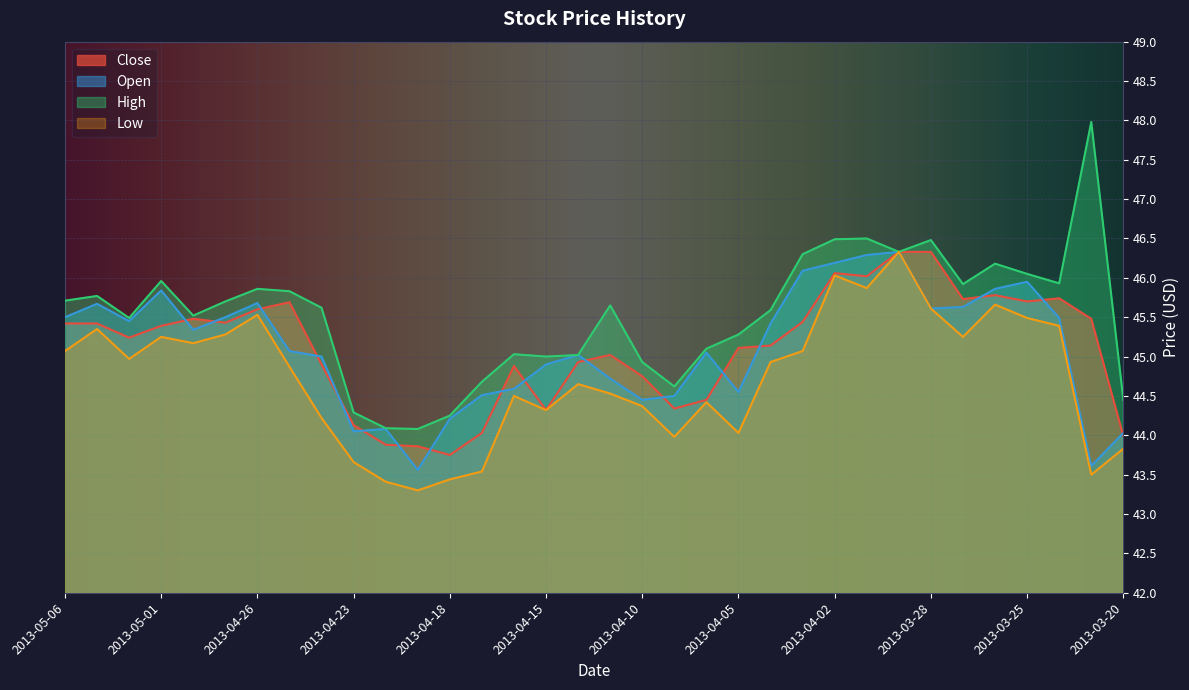

How many lines are shown in the chart?

4